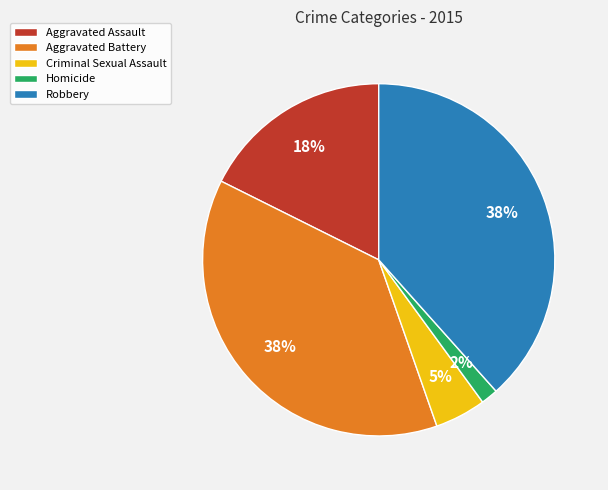

To the nearest percent, what is the difference between the Criminal Sexual Assault and Aggravated Battery slice percentages?

33%